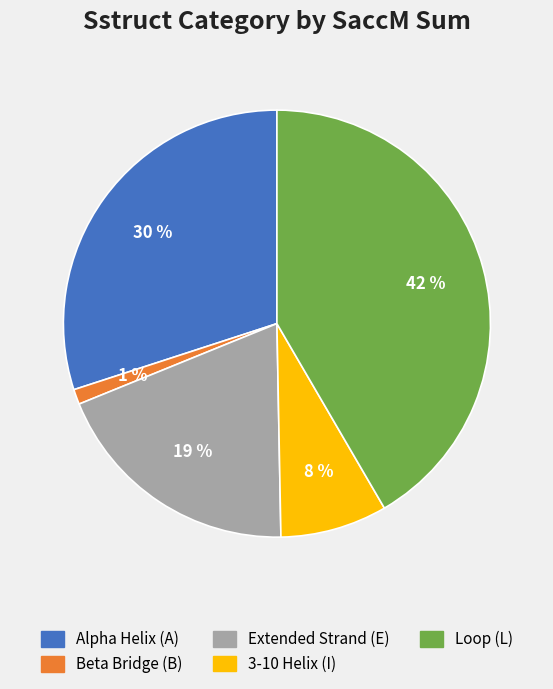

Does any single category account for the majority?

No